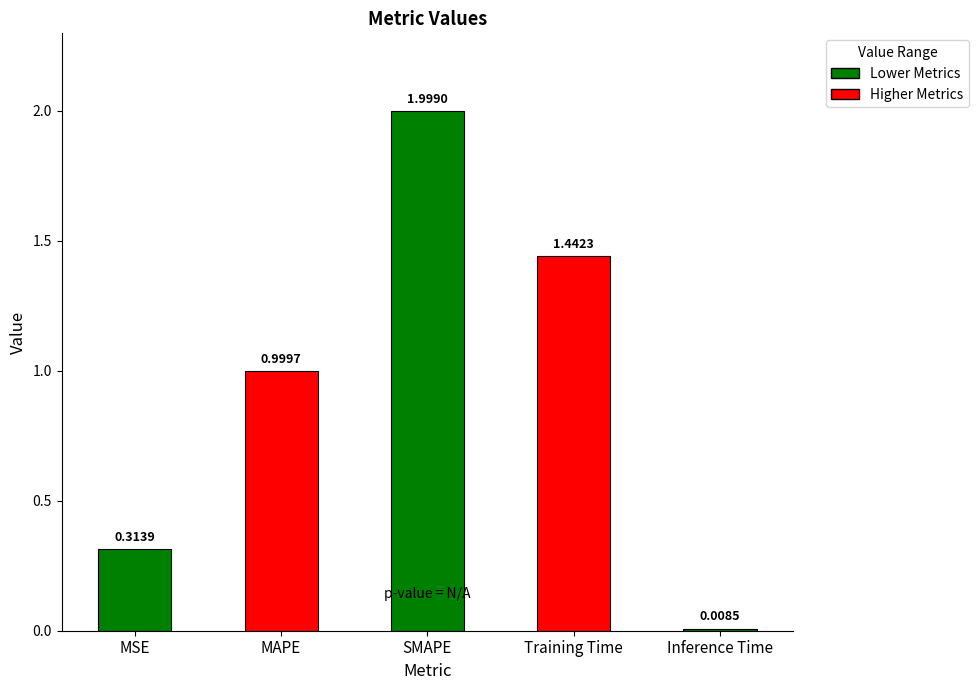

Rank the categories by value from lowest to highest.

Inference Time, MSE, MAPE, Training Time, SMAPE